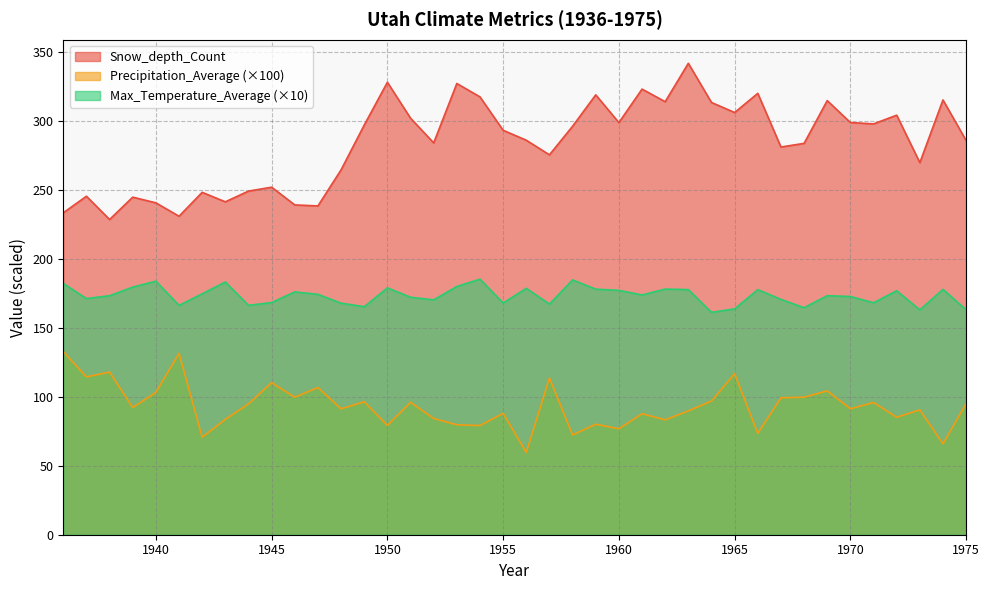

List the series in order of their overall mean, lowest first.

Precipitation_Average (×100), Max_Temperature_Average (×10), Snow_depth_Count